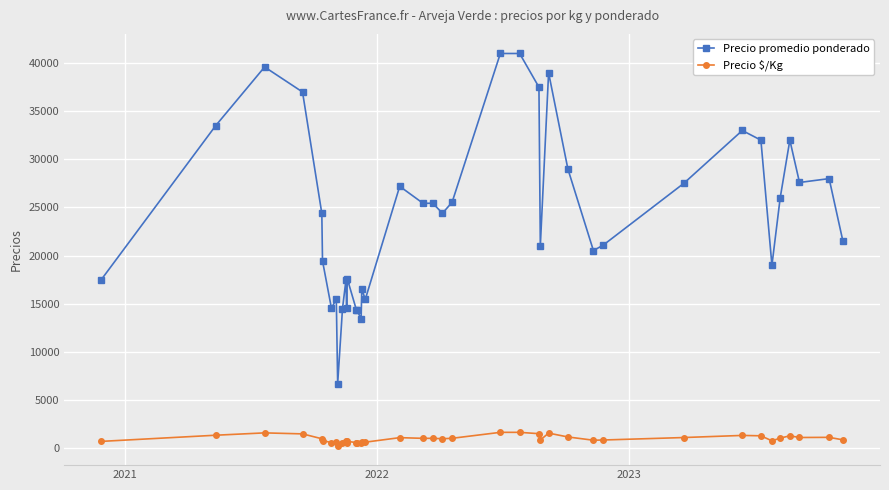

True or false: Precio $/Kg and Precio promedio ponderado cross at least once.

False